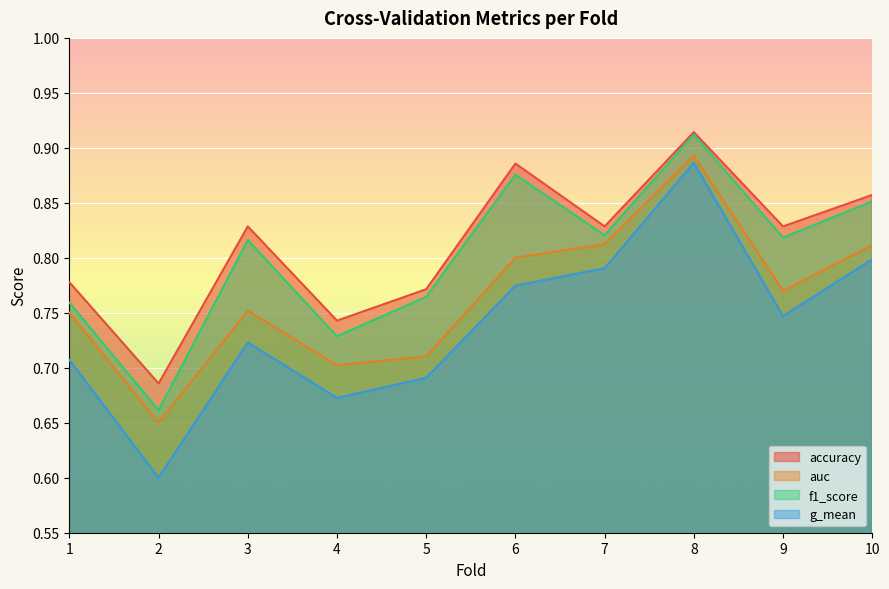

At how many categories does at least one series exceed 0?

10